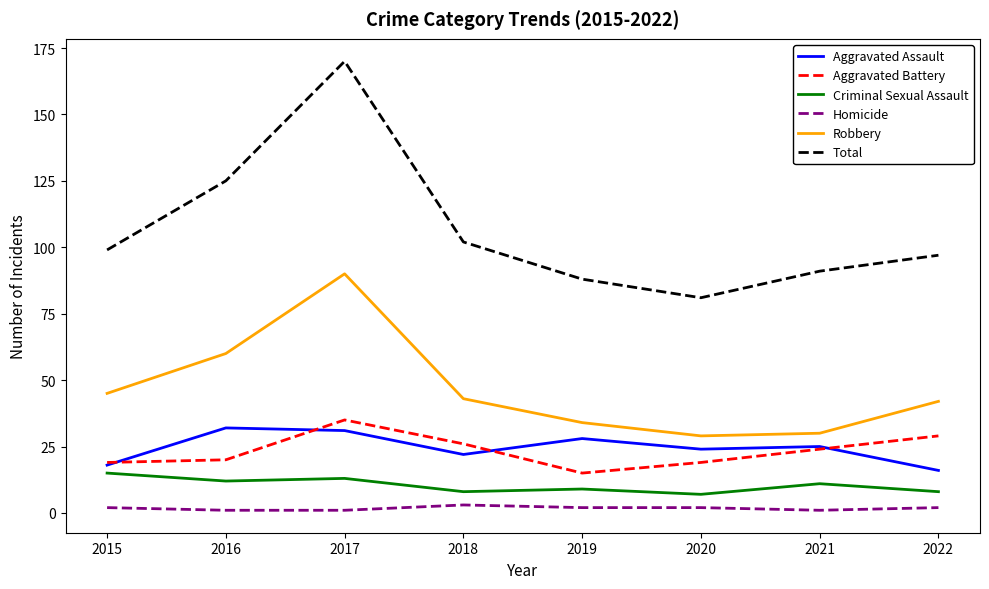

Rank the series at 2016 from lowest to highest value.

Homicide, Criminal Sexual Assault, Aggravated Battery, Aggravated Assault, Robbery, Total